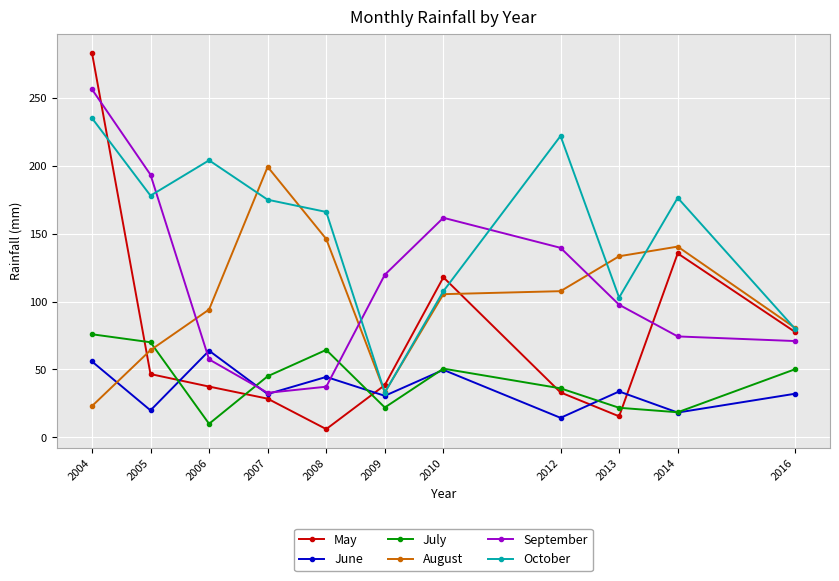

Which label corresponds to the smallest value in the chart?

2008